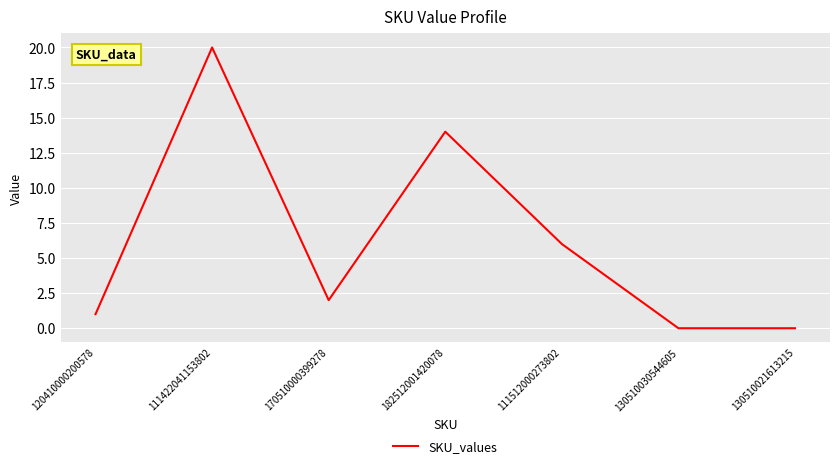

How many distinct data groups are displayed?

1